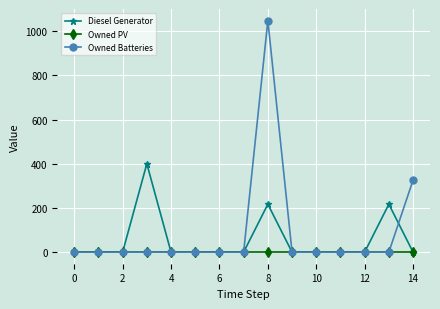

True or false: Diesel Generator has more than 0 points higher than both neighbors.

True